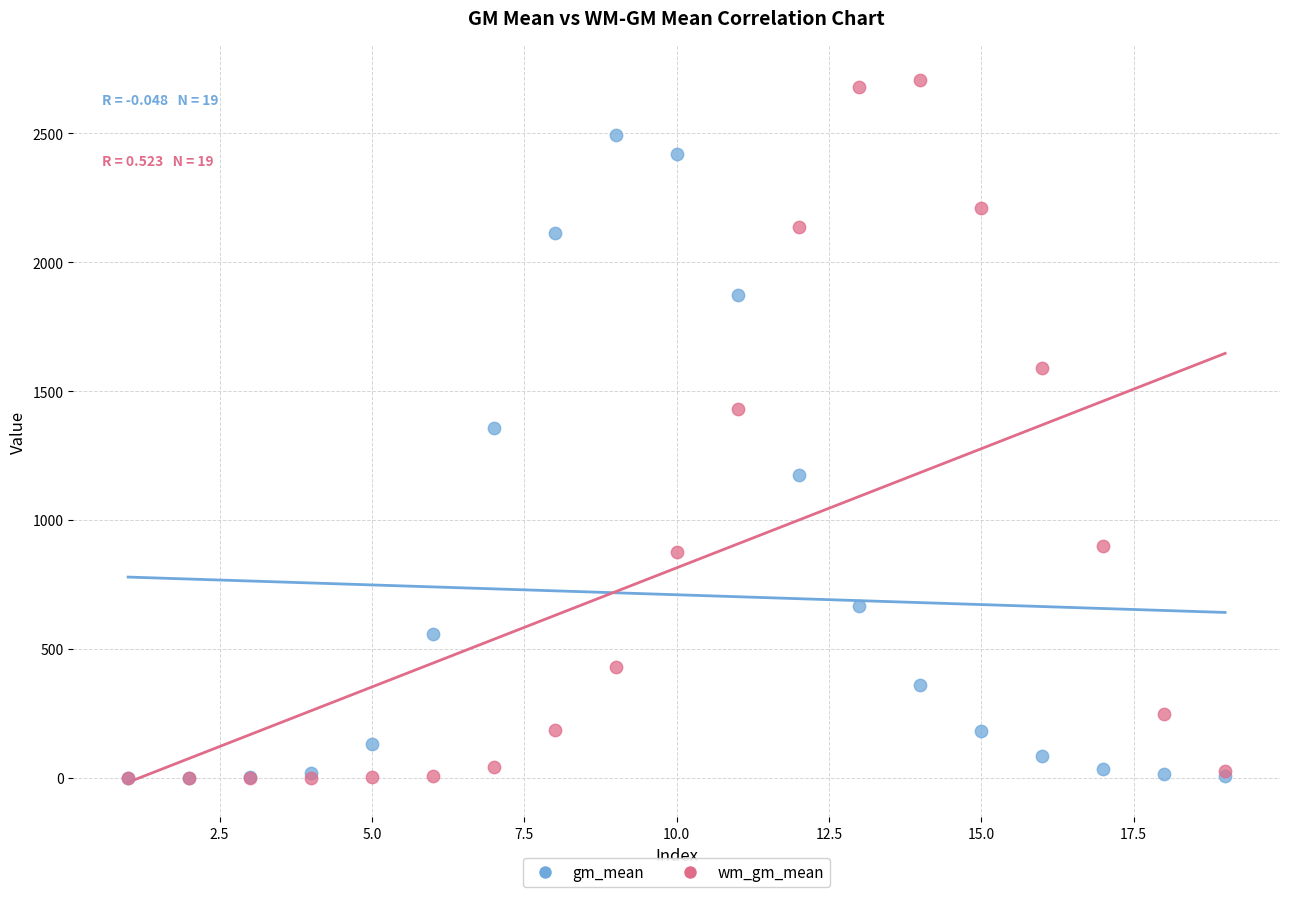

Which series has the widest spread of Y values?

wm_gm_mean